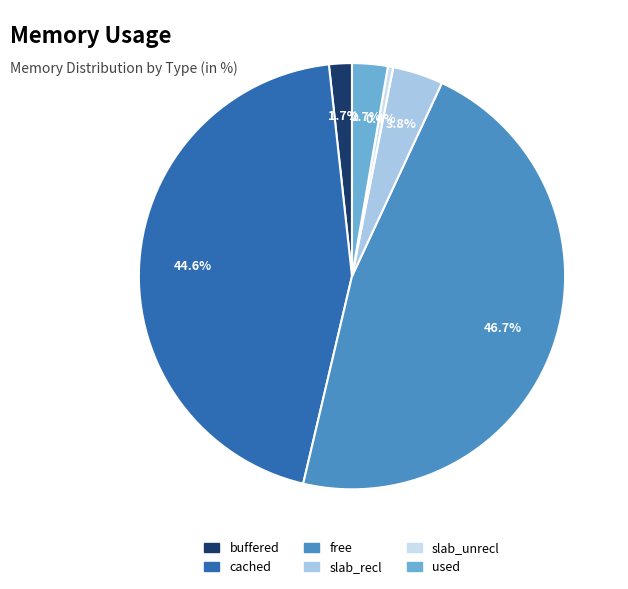

Which has a higher value, buffered or slab_unrecl?

buffered